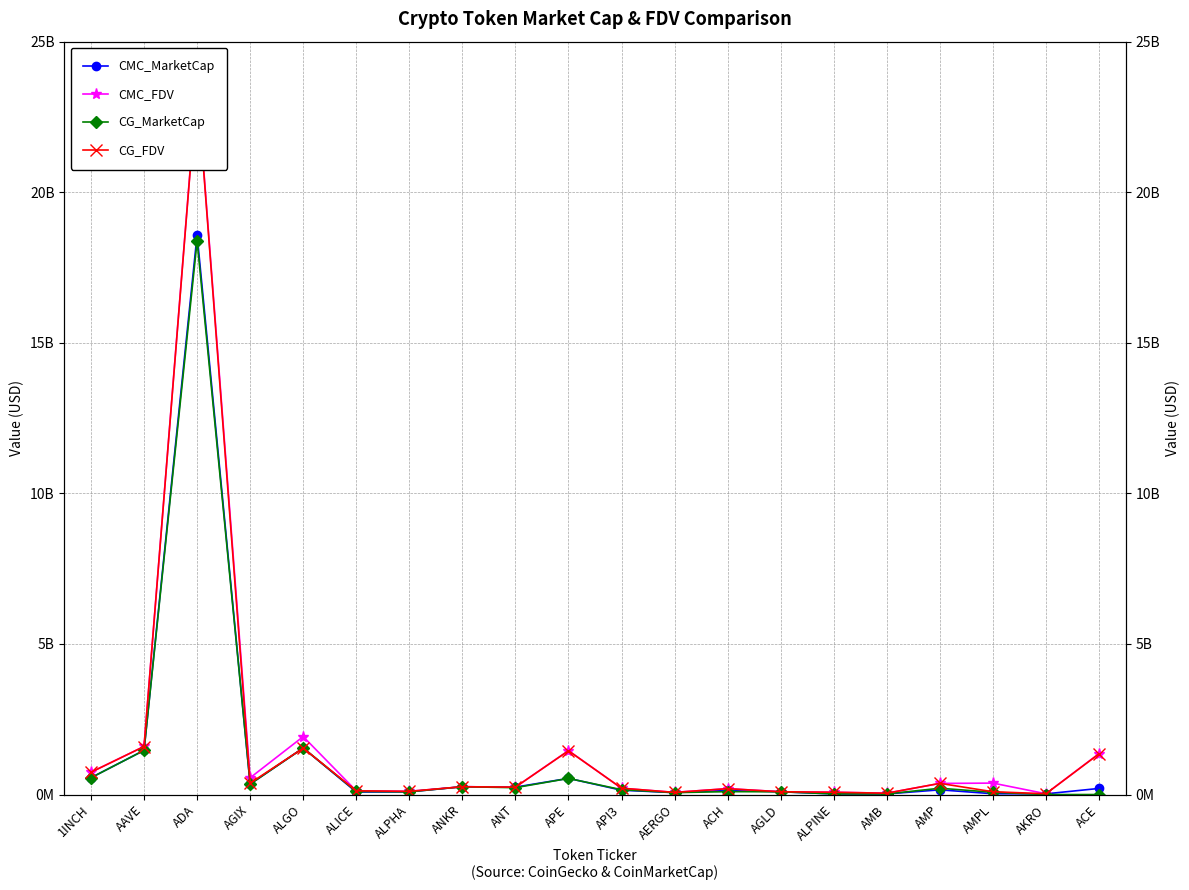

What is the sum of all CMC_MarketCap values?

24623241669